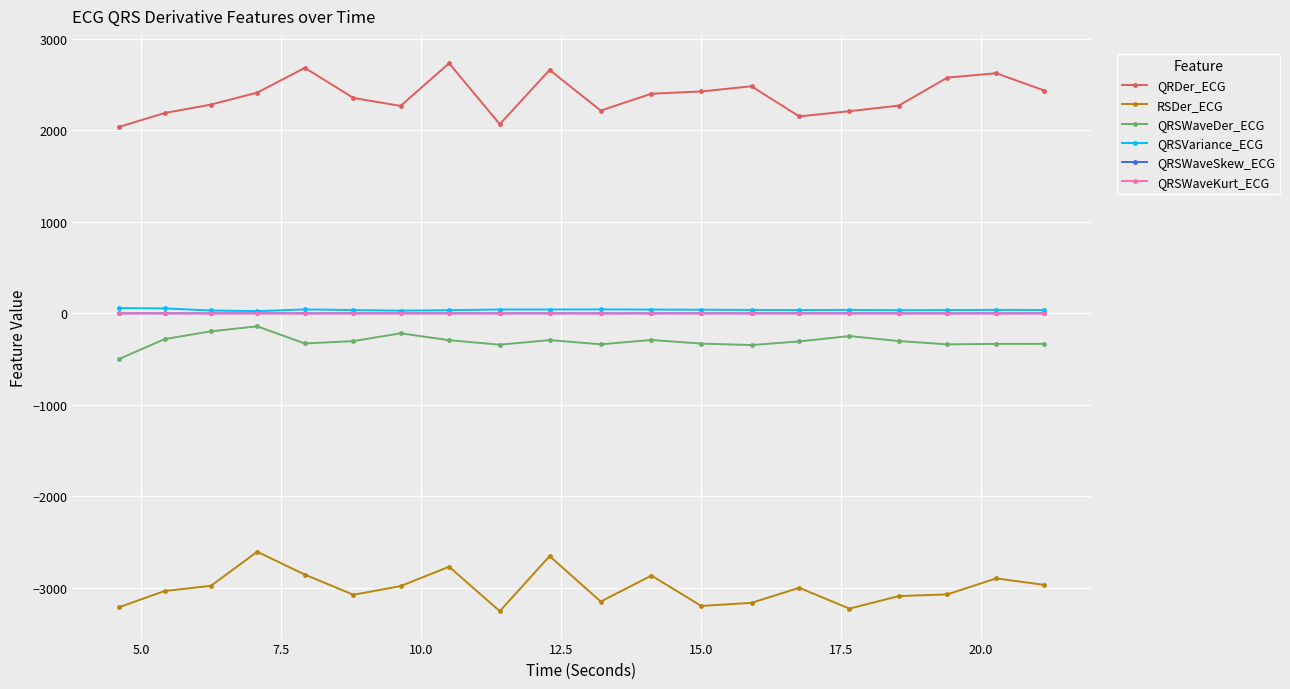

True or false: RSDer_ECG and QRSVariance_ECG intersect in this chart.

False